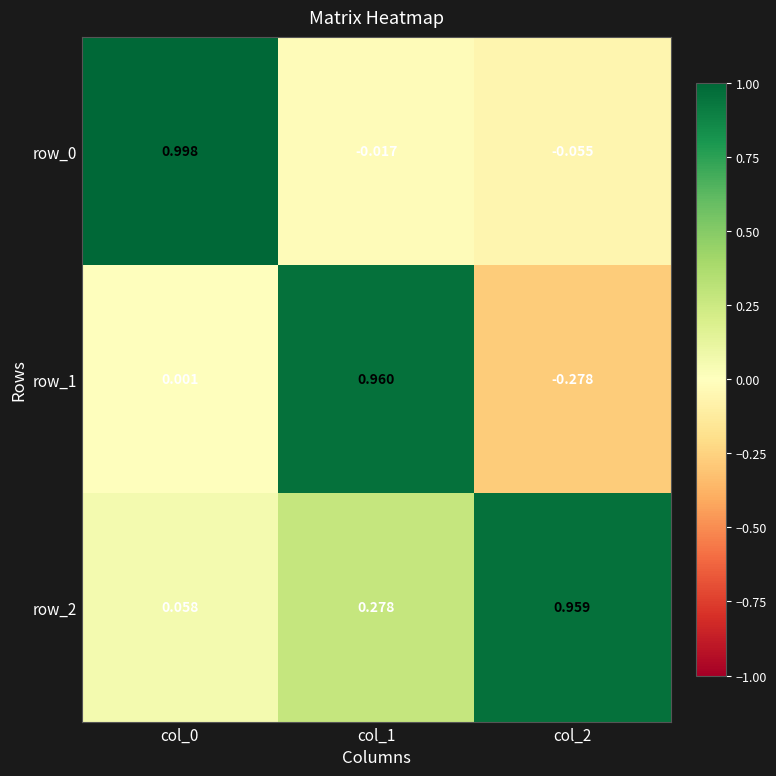

What is the sum of all row_1 values?

0.7